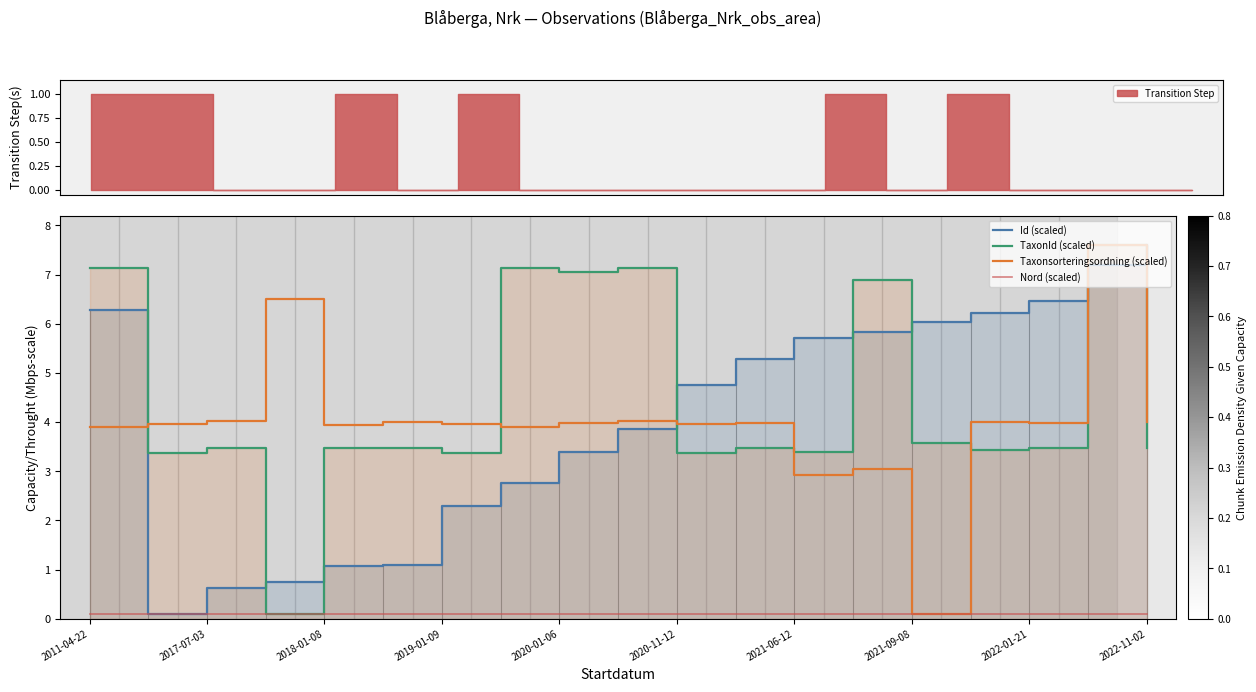

True or false: Id (scaled) and Nord (scaled) cross at least once.

False